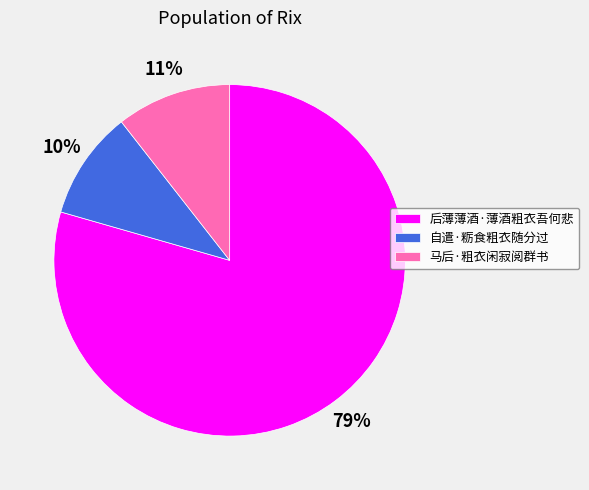

What percentage is the 后薄薄酒·薄酒粗衣吾何悲 slice, to the nearest percent?

79%